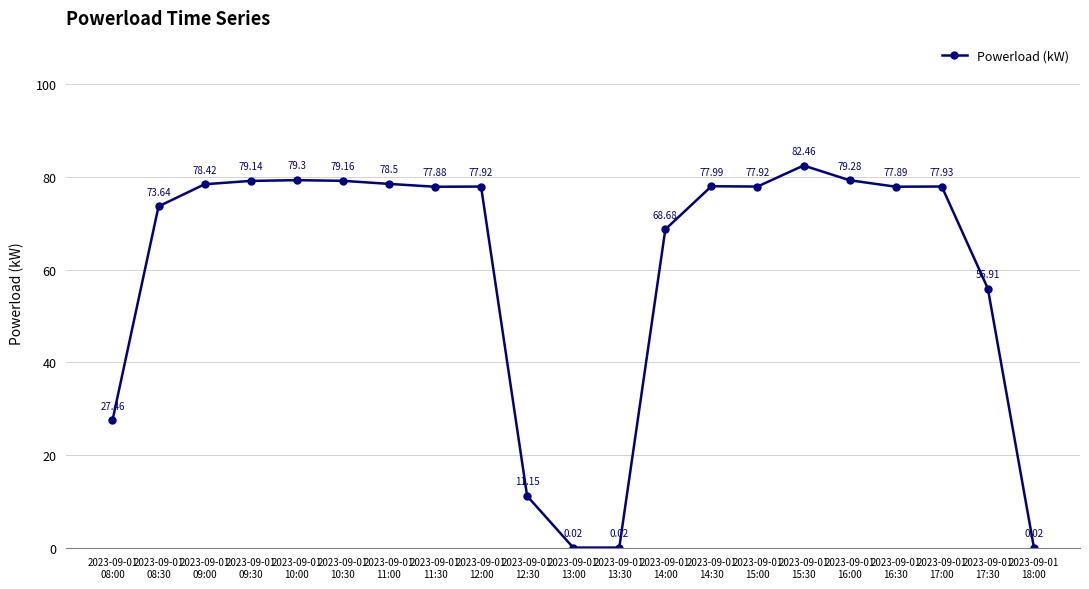

True or false: the data has more than 0 interior local peaks.

True